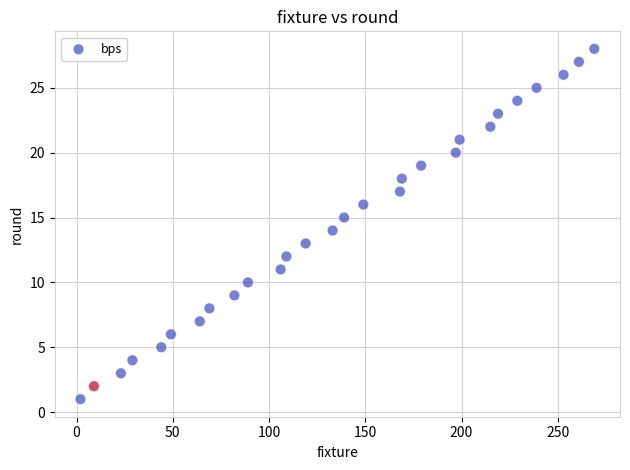

What is the range of X values (max minus min)?

267